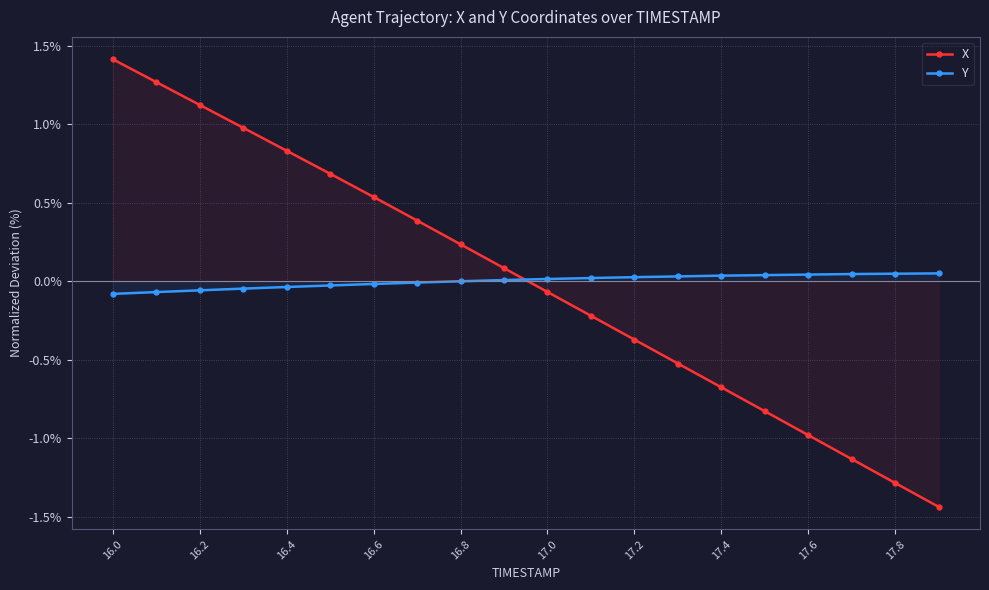

At which label does X reach its peak?

16.0